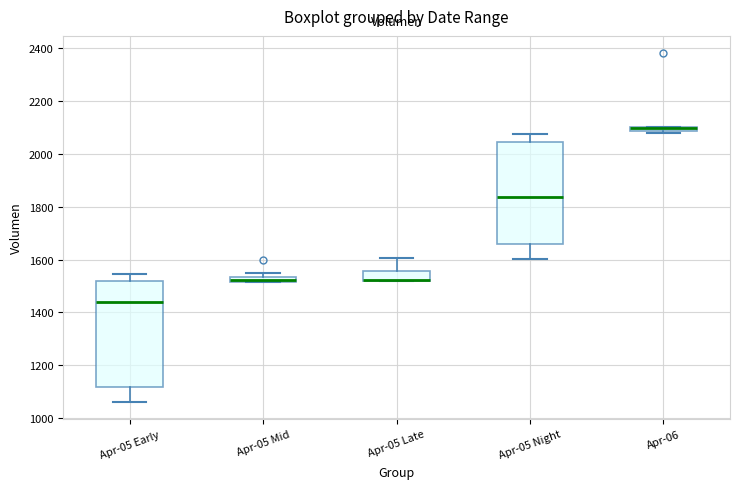

Where is the upper edge of the box for Apr-05 Mid on the y-axis? The values are not printed on the chart, so give them approximately, as read against the axis.

1540